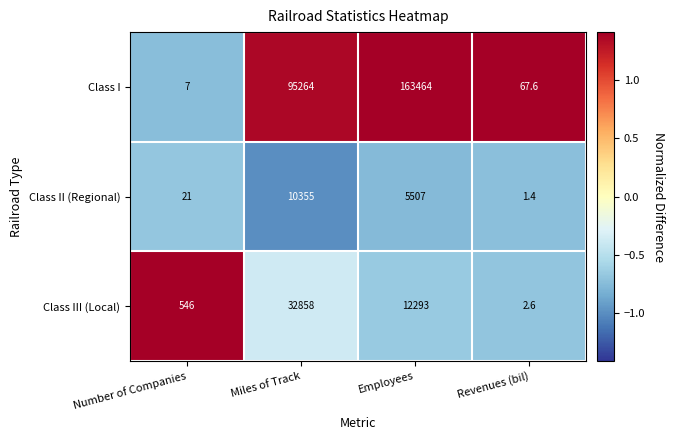

At which category is the sum across all series the highest?

Employees